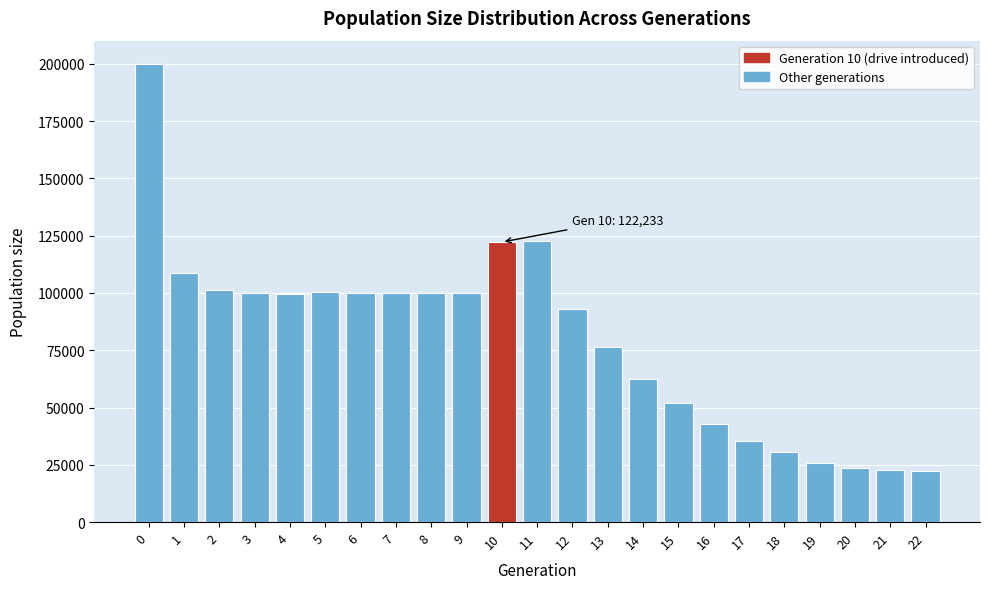

What is the difference between the maximum and minimum values?

177631